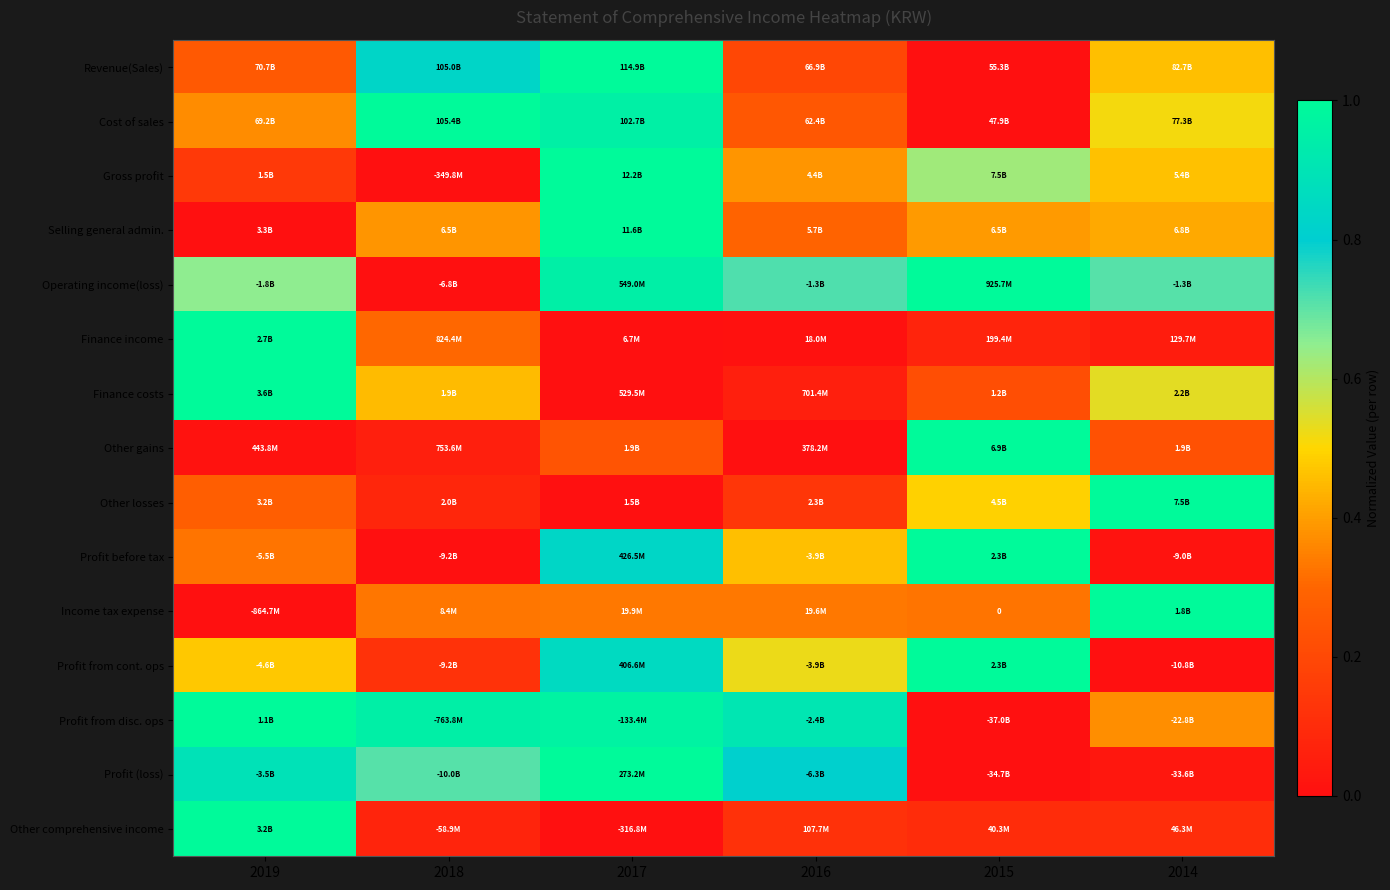

At how many categories does at least one series exceed 0?

6